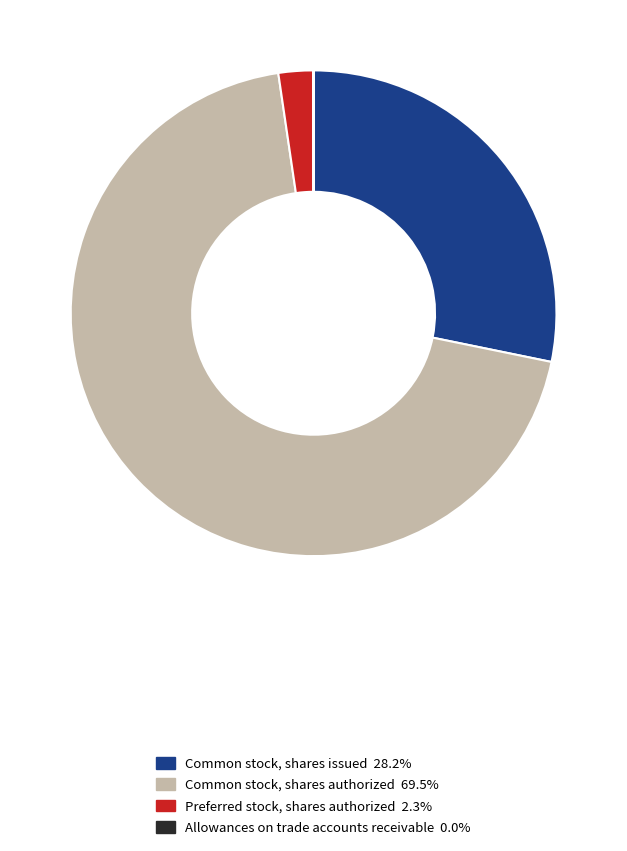

Is there any slice that represents more than half of the pie?

Yes